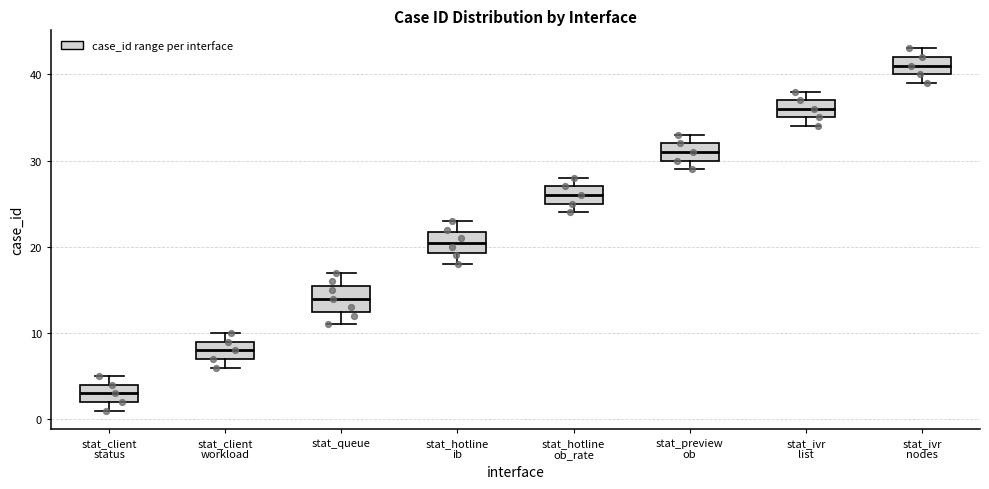

Where does the median line of the box for stat_client workload sit on the y-axis? The values are not printed on the chart, so give them approximately, as read against the axis.

8